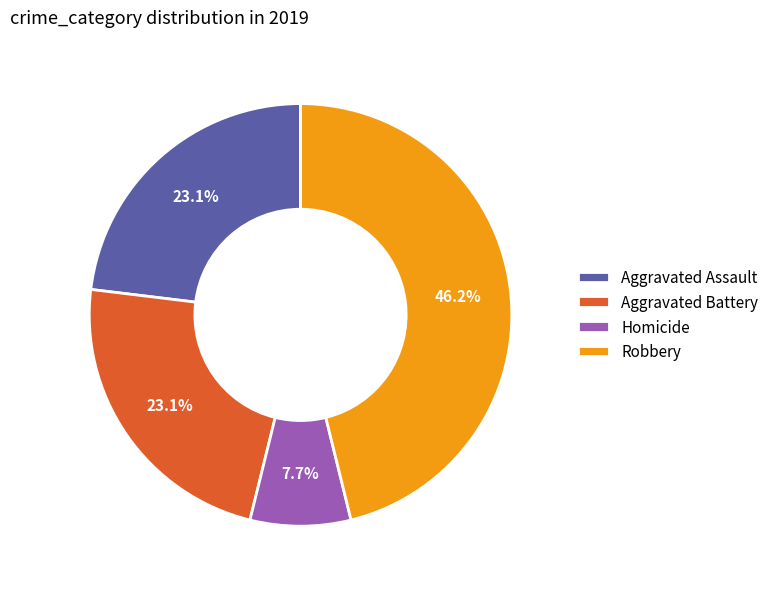

Between Aggravated Assault and Robbery, which is larger?

Robbery